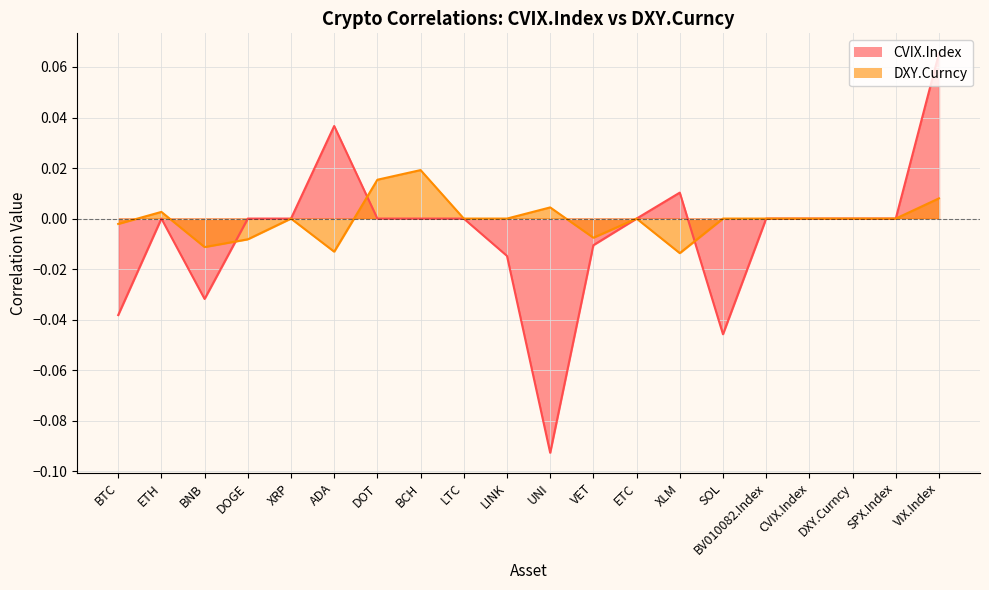

Which has a higher value, BTC or ETH?

ETH